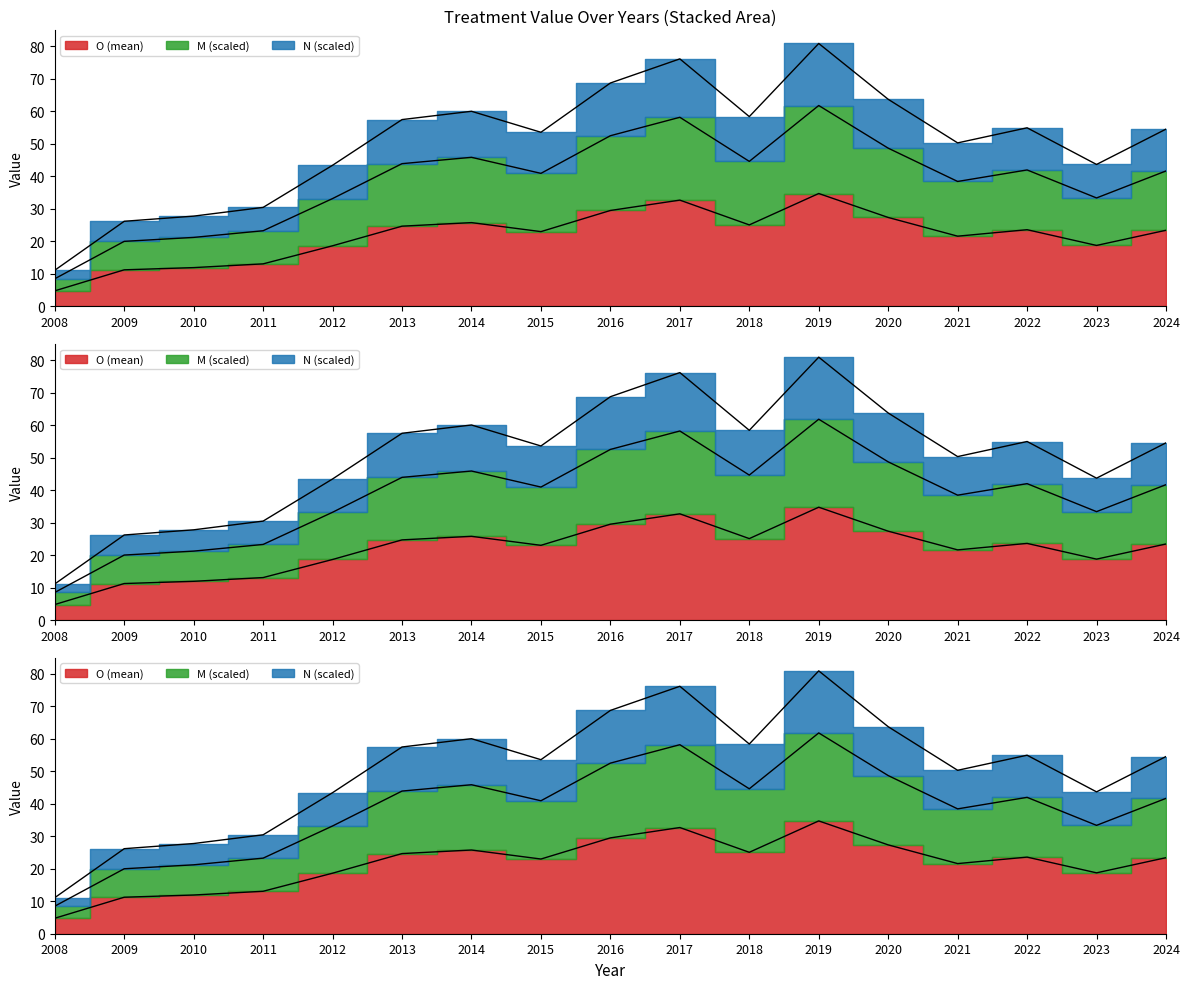

Which category has the highest value in the M series?

2019